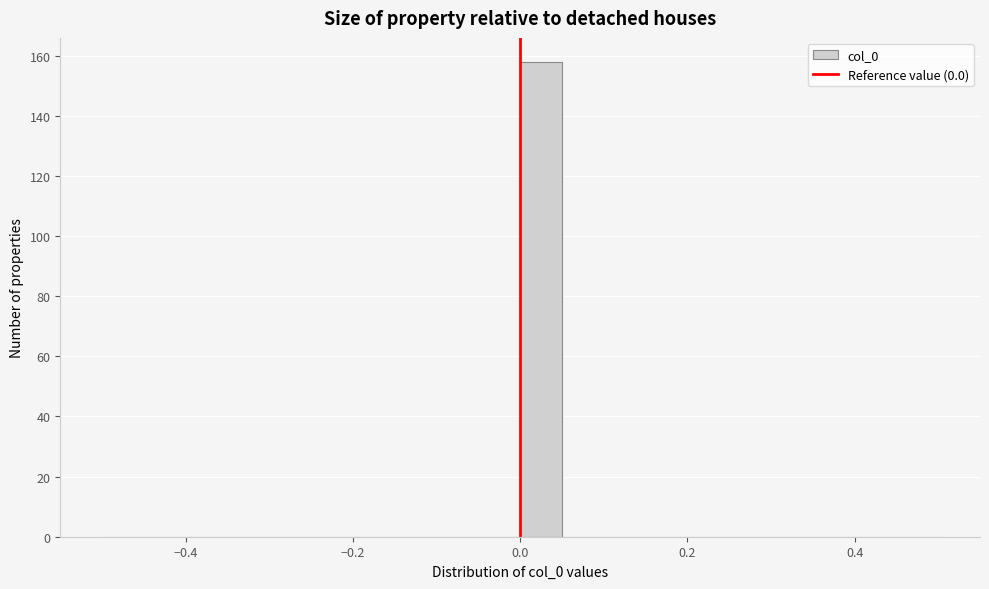

Around what value on the x-axis is the tallest bar? Give the approximate position of its centre, as read against the axis.

0.02